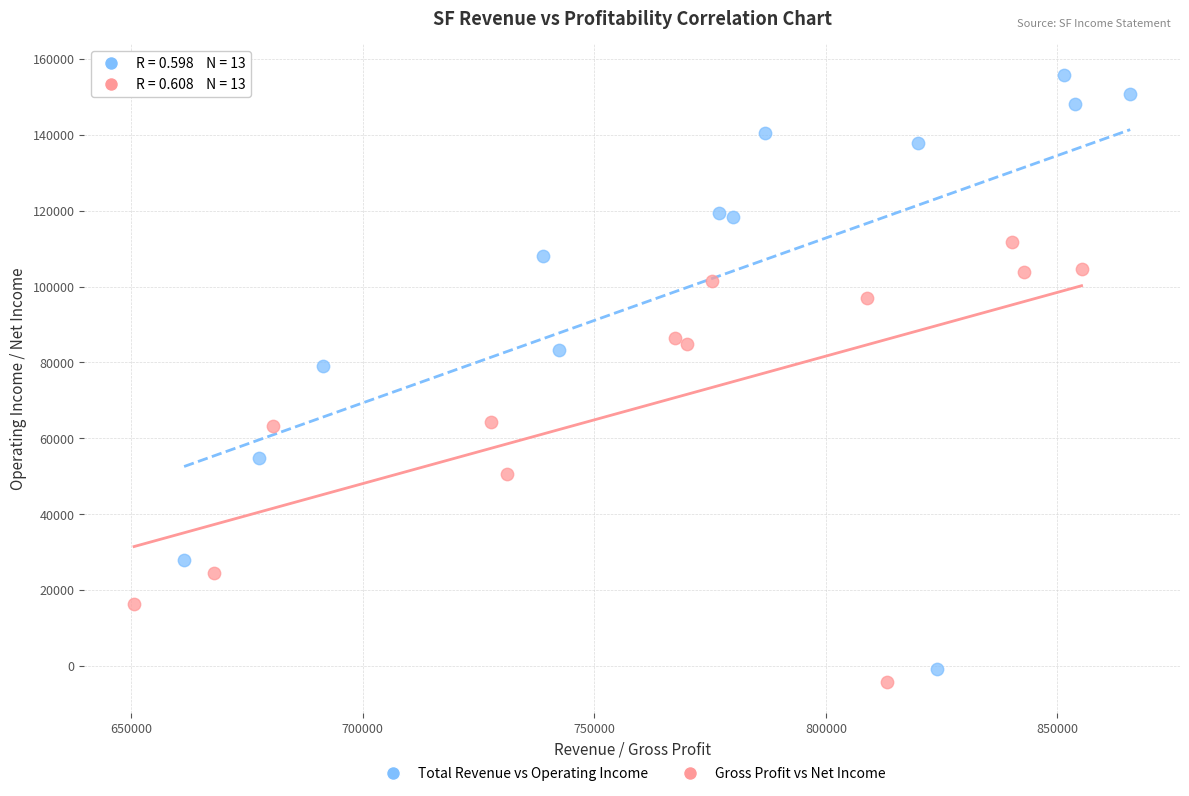

Which series reaches the maximum Y coordinate?

Total Revenue vs Operating Income